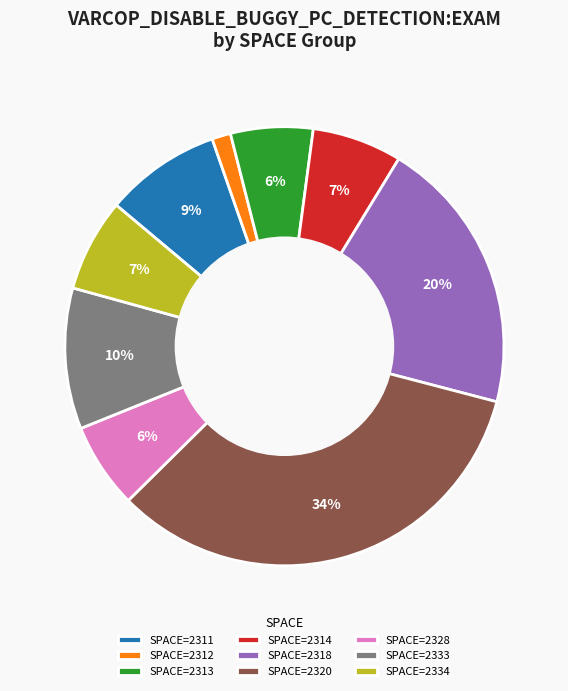

The SPACE=2313 slice represents 1% of the pie. True or false?

False